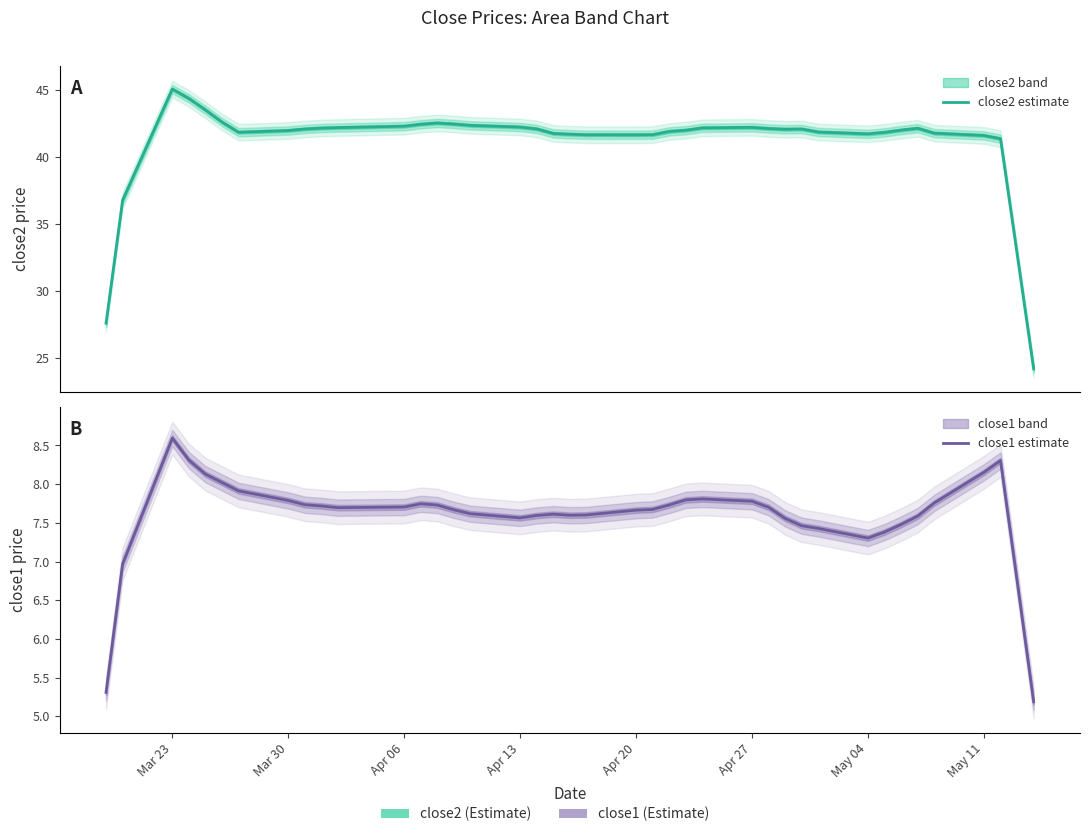

How many categories are shown in the chart?

40